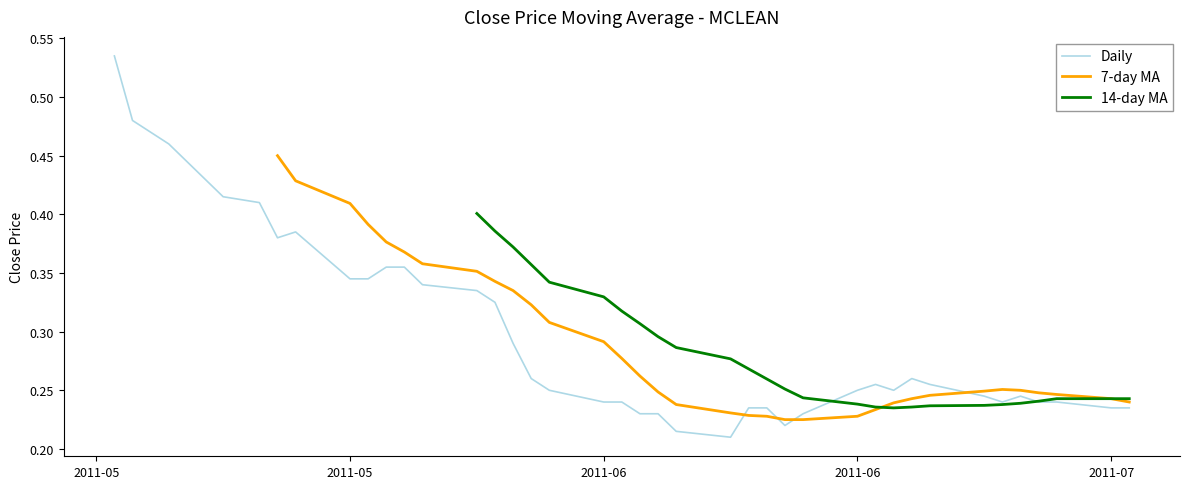

What is the difference between the maximum and minimum values in the Daily series?

0.3